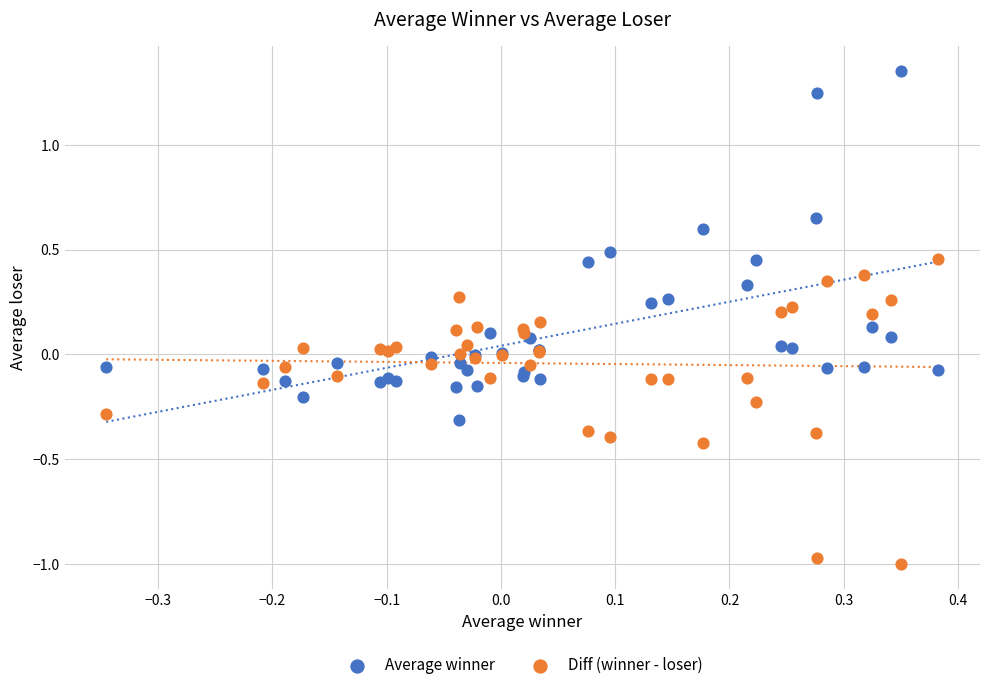

What are all the series names shown in the legend?

Average winner, Diff (winner - loser)